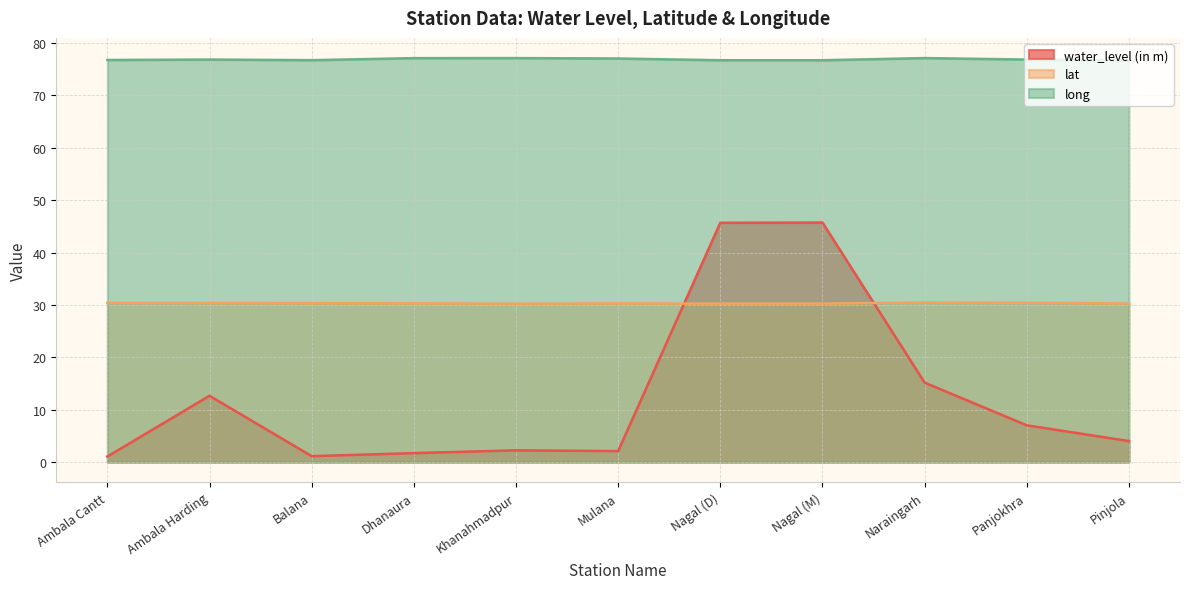

What is the label of the 8th point from the right?

Dhanaura